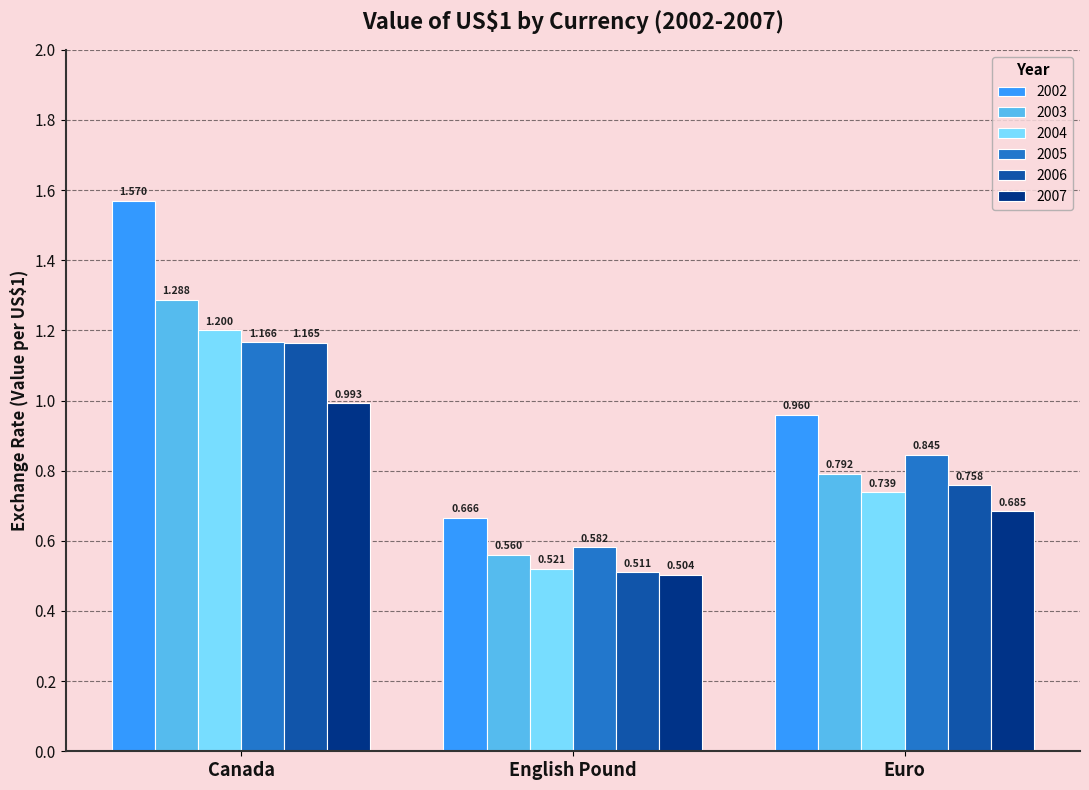

Which category has the lowest value across all series?

English Pound